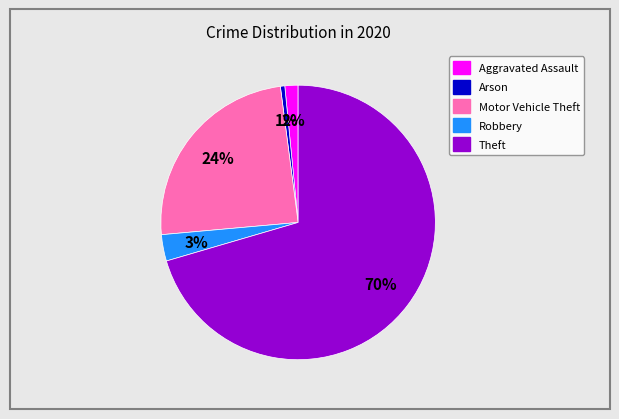

Is it true that Robbery is 11% of the pie?

False